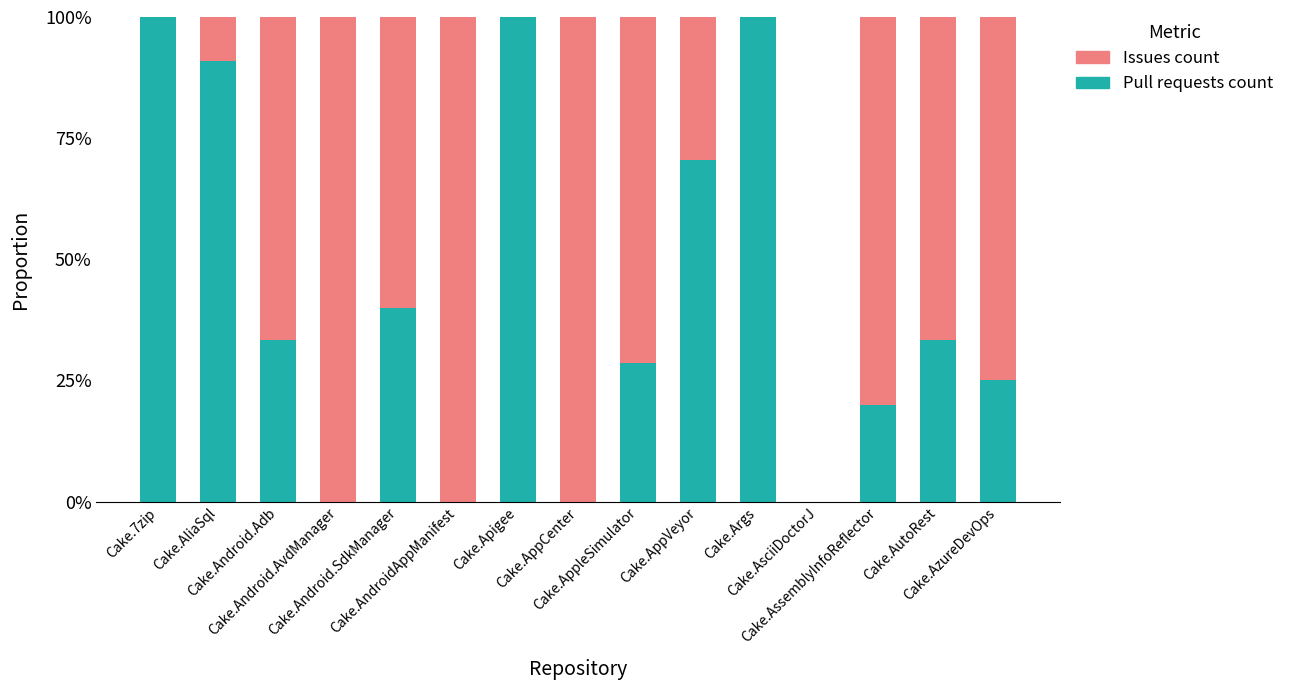

What is the sum of all Pull requests count values?

641.7